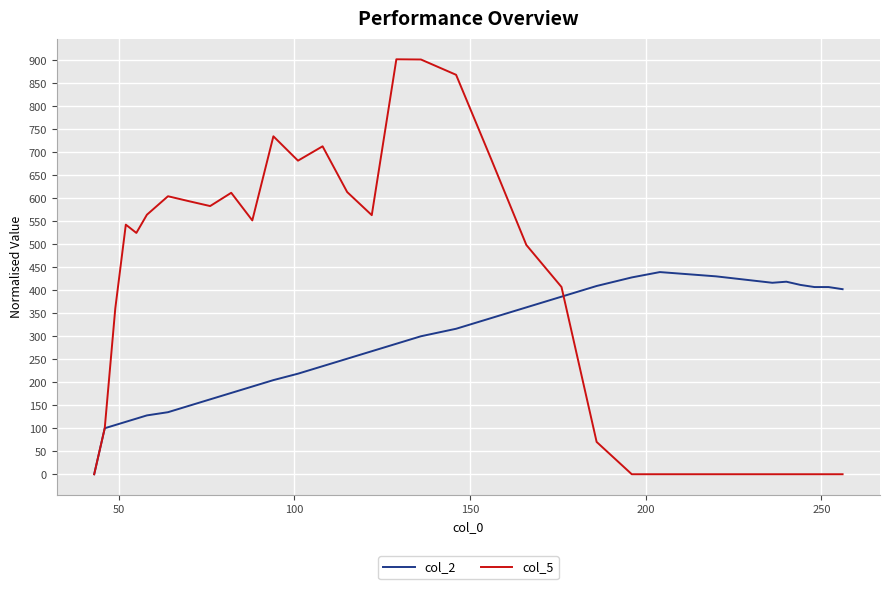

What is the maximum value for col_5?

902.1